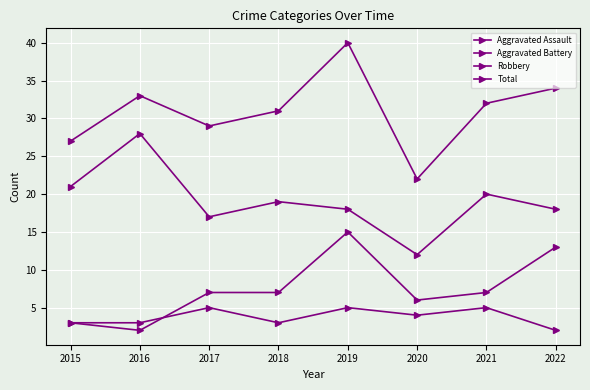

What is the smallest value displayed?

2